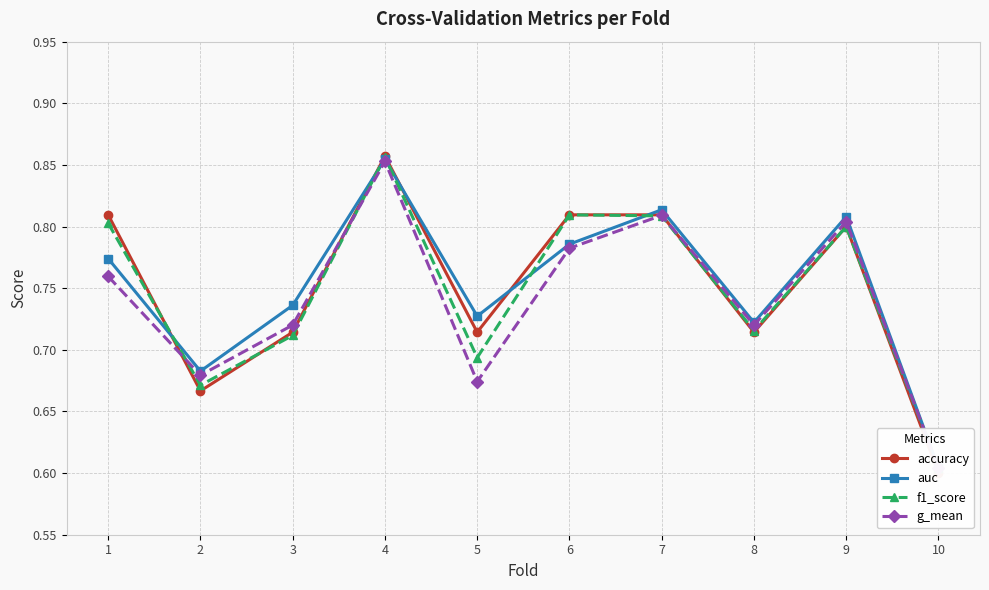

Which series has the largest total across all categories?

auc